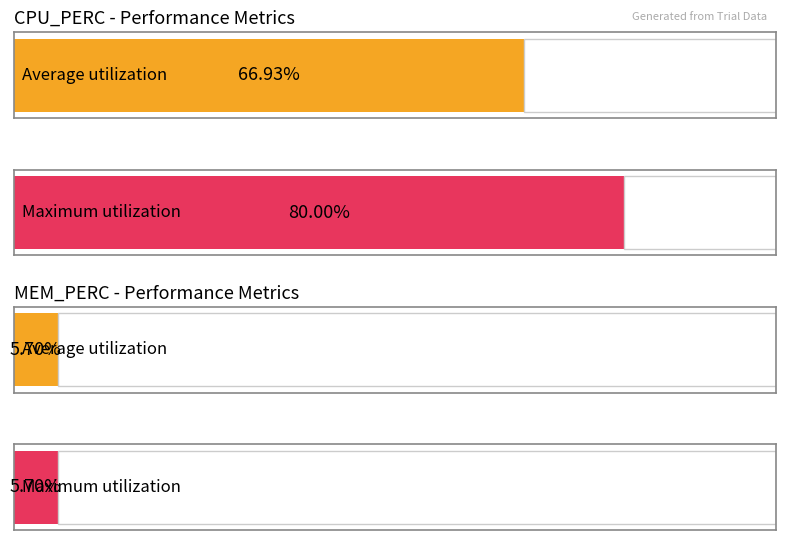

At MEM_PERC, list the series in order from smallest to largest.

Average utilization, Maximum utilization